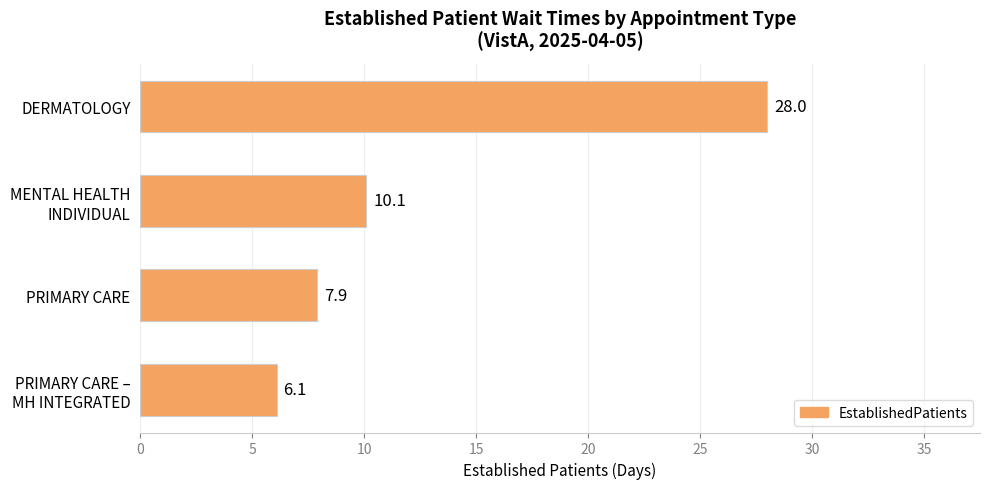

Which category has the lowest value across all series?

PRIMARY CARE –
MH INTEGRATED